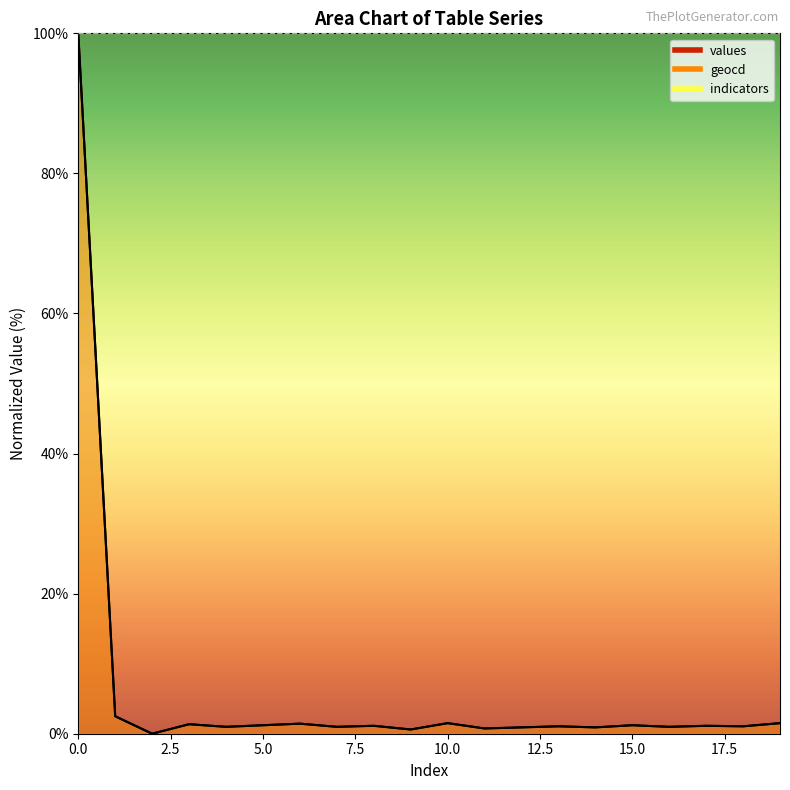

True or false: values and geocd cross at least once.

False